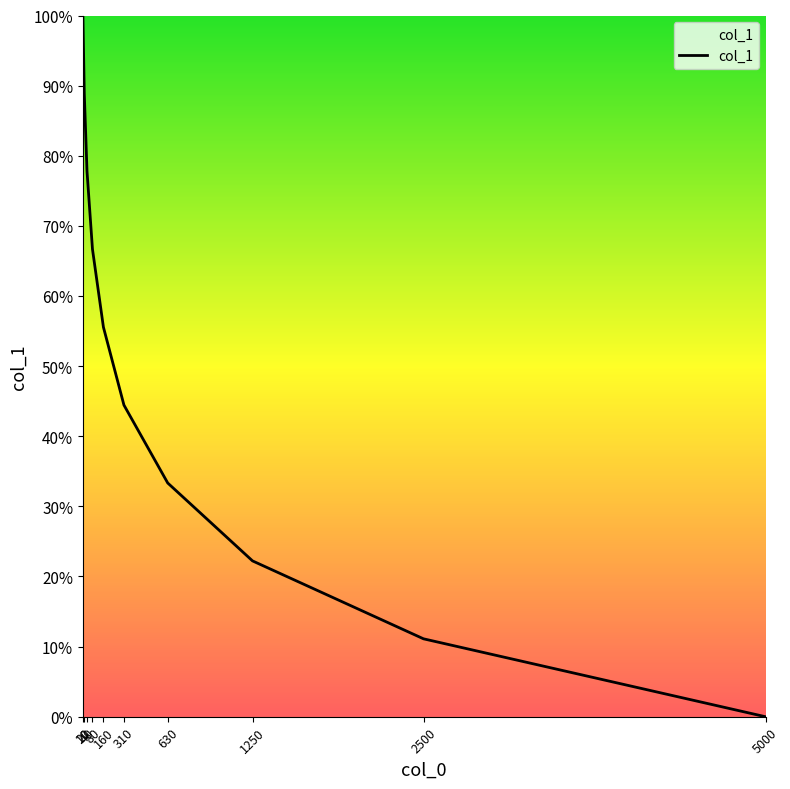

What is the difference between the values at 310 and 1250?

22.2